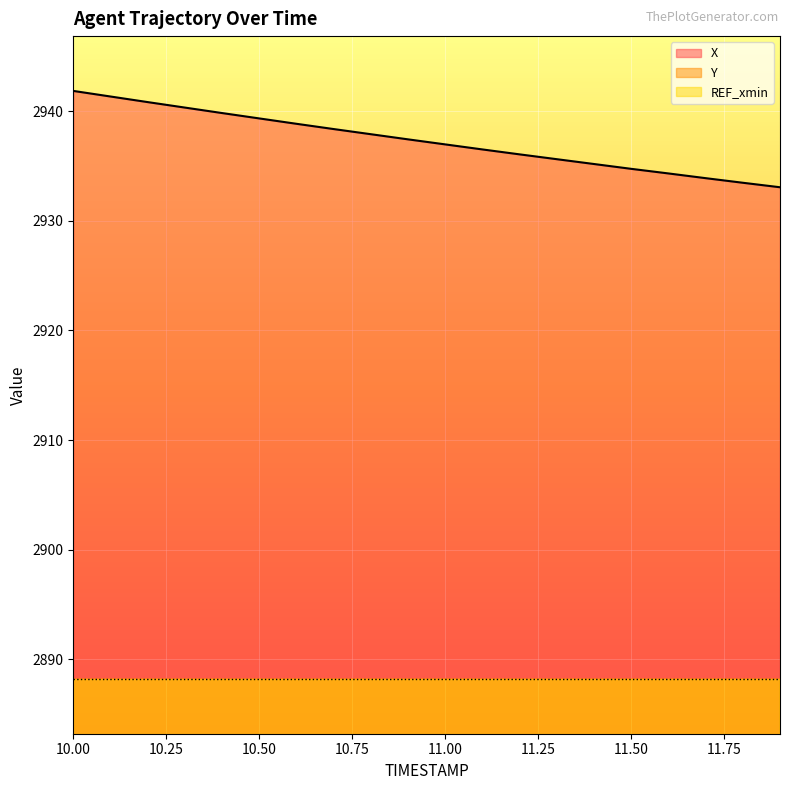

What is the difference between the second highest and second lowest values in the Y series?

4.6